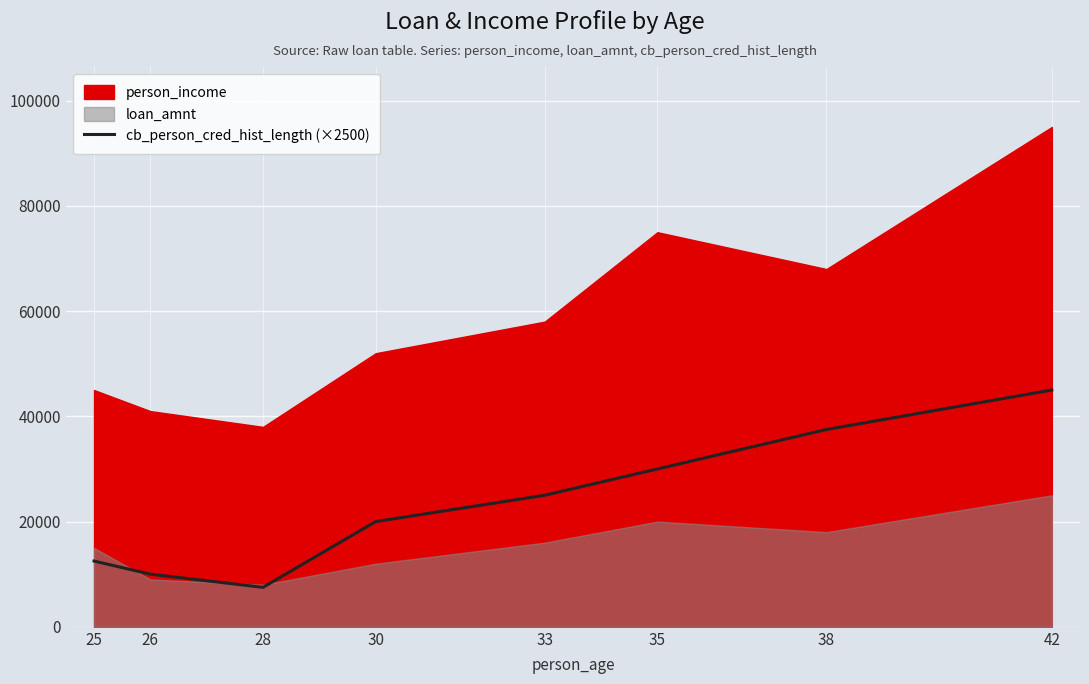

What is the lowest value of the cb_person_cred_hist_length (×2500) series?

7500